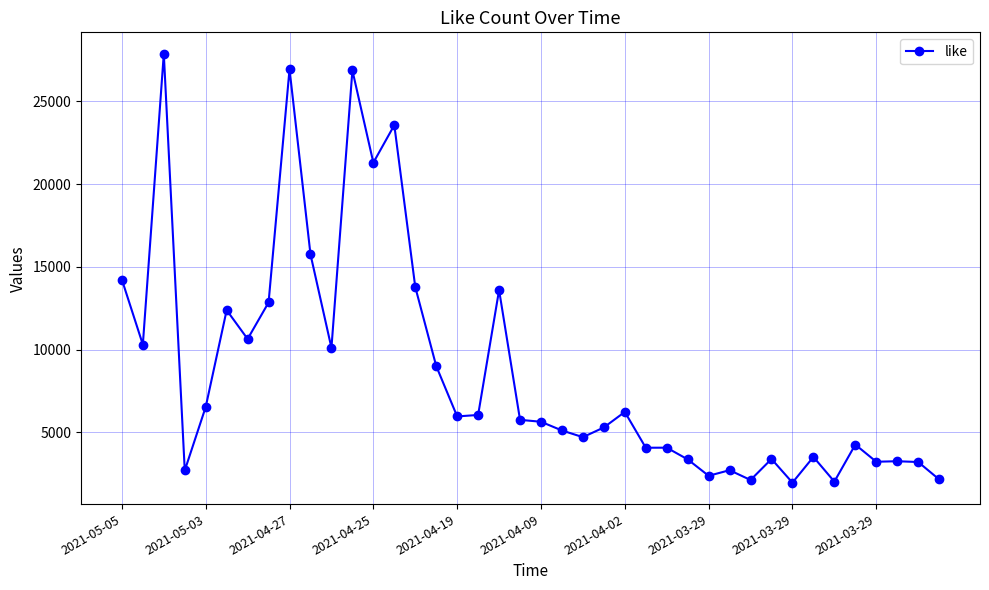

Does the chart have visible grid lines?

Yes